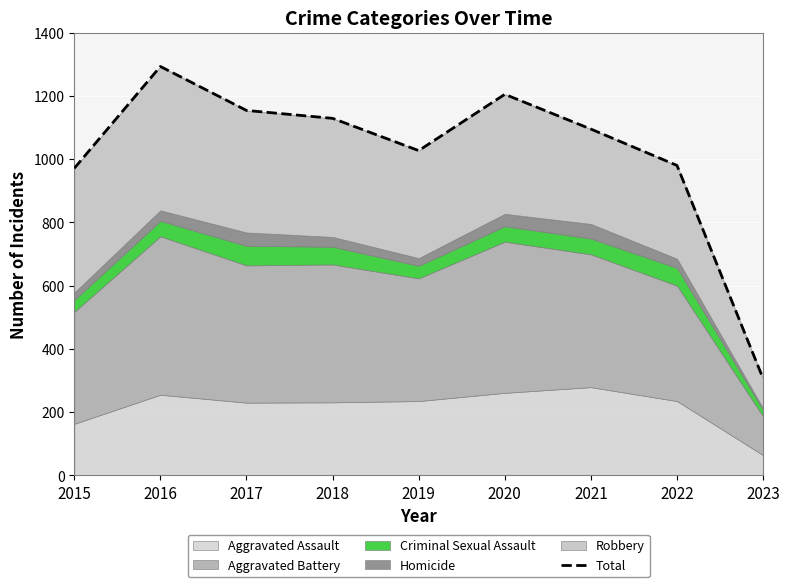

Which has a higher value, 2018 or 2020?

2020